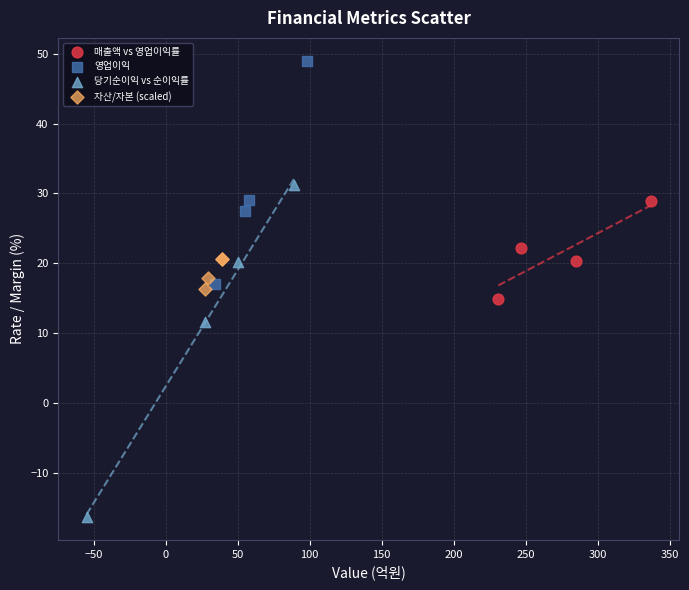

Which series has the widest spread of Y values?

당기순이익 vs 순이익률